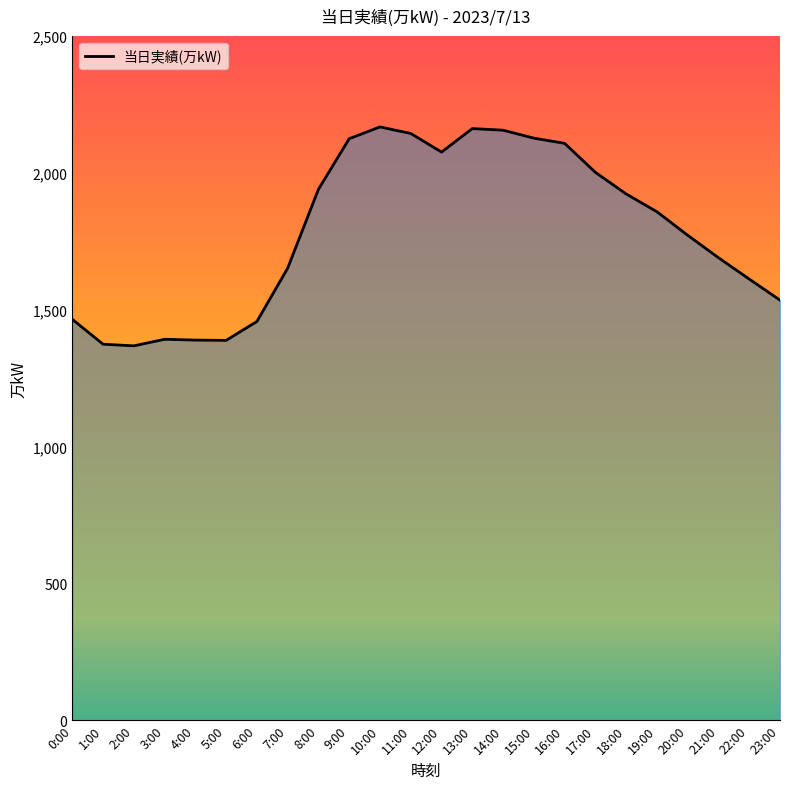

The value at 5:00 is 876. True or false?

False